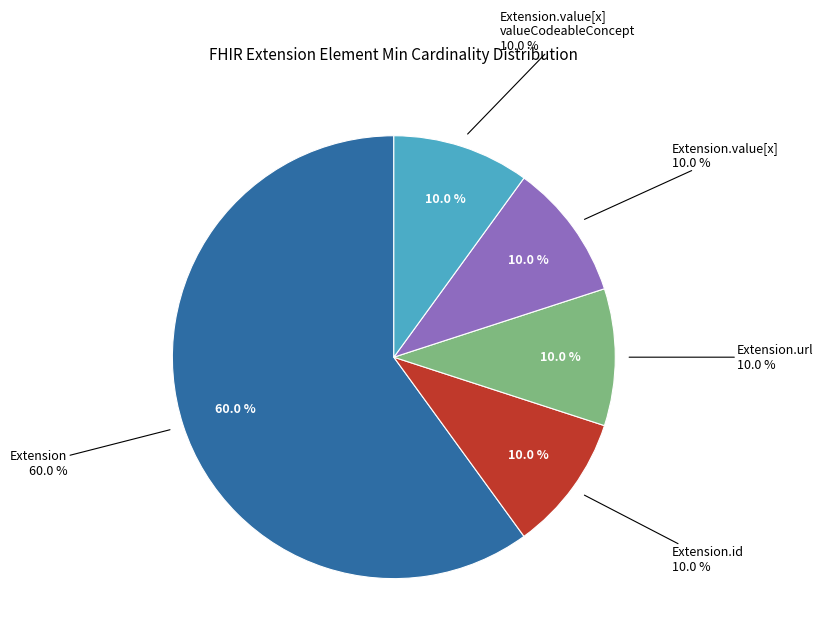

Is it true that Extension.extension is 9% of the pie?

False